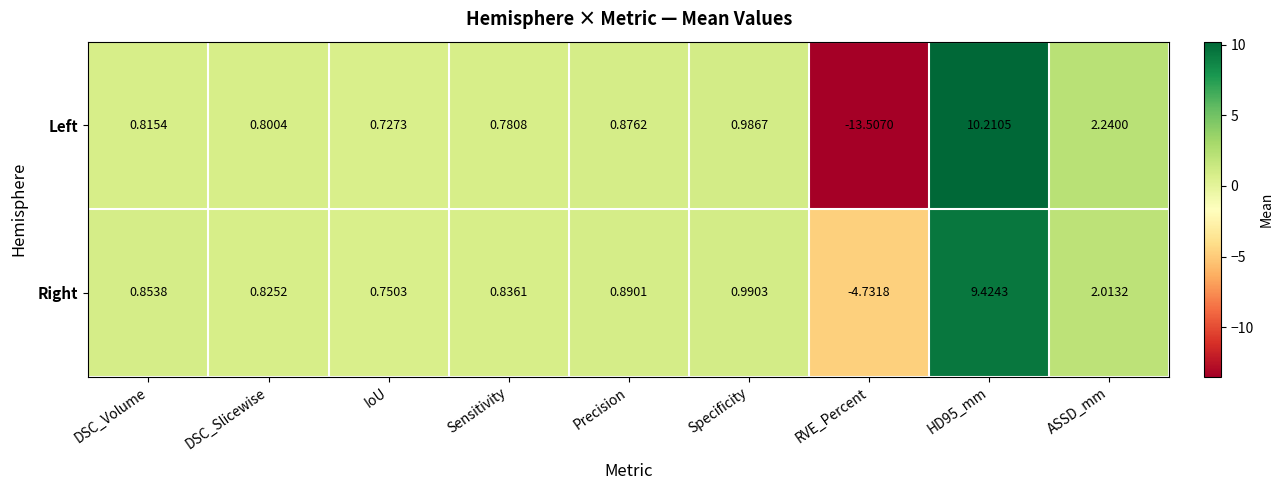

Where is Right nearest to the value 2?

ASSD_mm